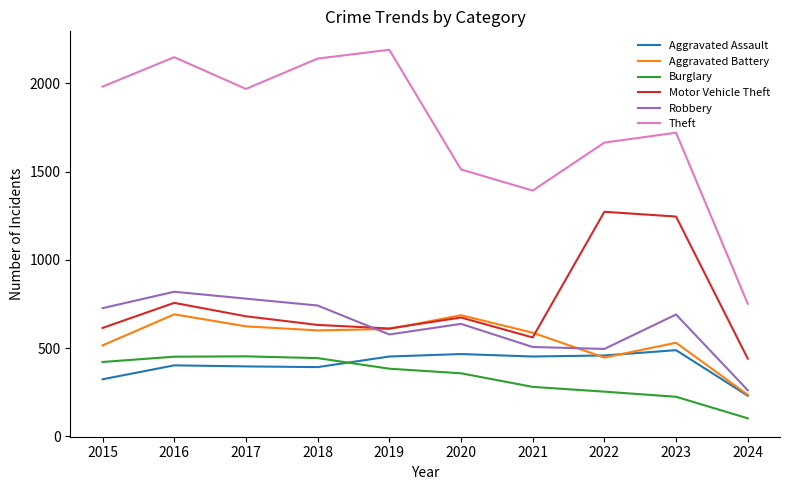

The value of Burglary at 2023 is 130. True or false?

False